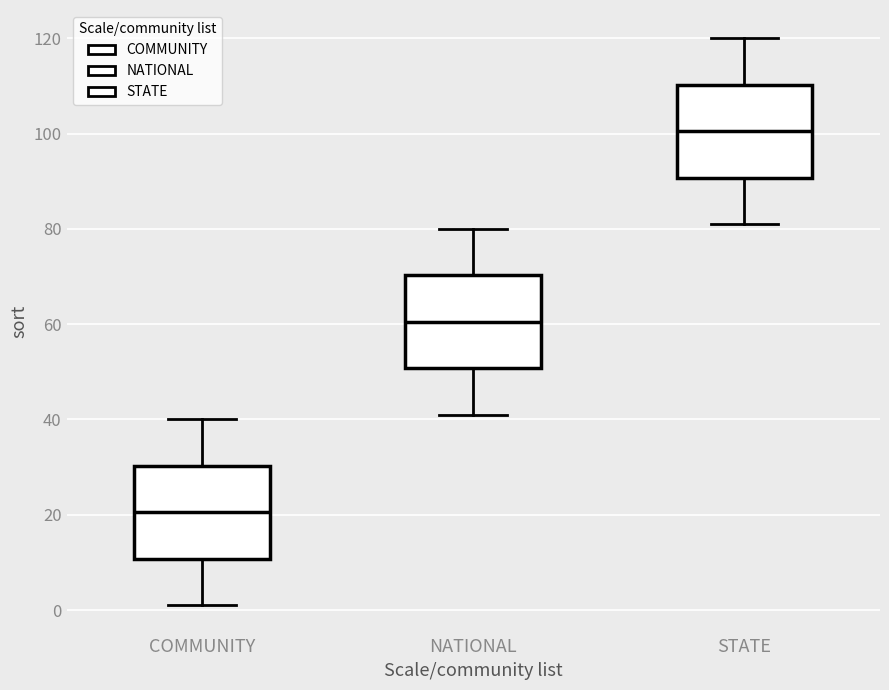

Reading left to right, transcribe this box plot: for each box, give where its median line is, the range the box spans, and where its two whiskers end, as read against the y-axis. The values are not printed on the chart, so give them approximately, as read against the axis.

COMMUNITY: median 20, box 10 to 30, whiskers 2 to 40
NATIONAL: median 60, box 50 to 70, whiskers 42 to 80
STATE: median 100, box 90 to 110, whiskers 82 to 120